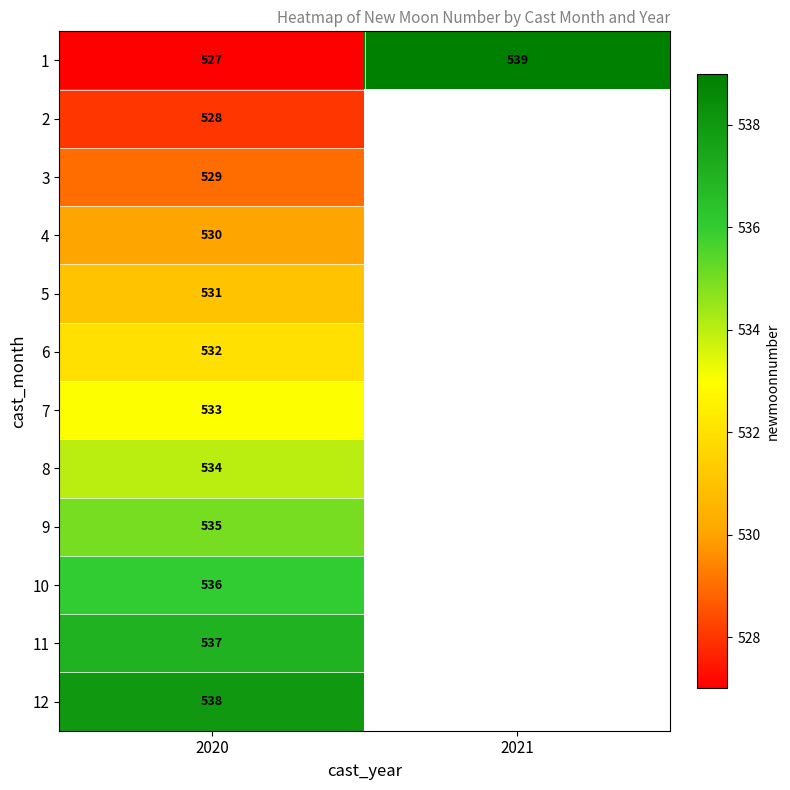

At how many categories does at least one series exceed 538?

1